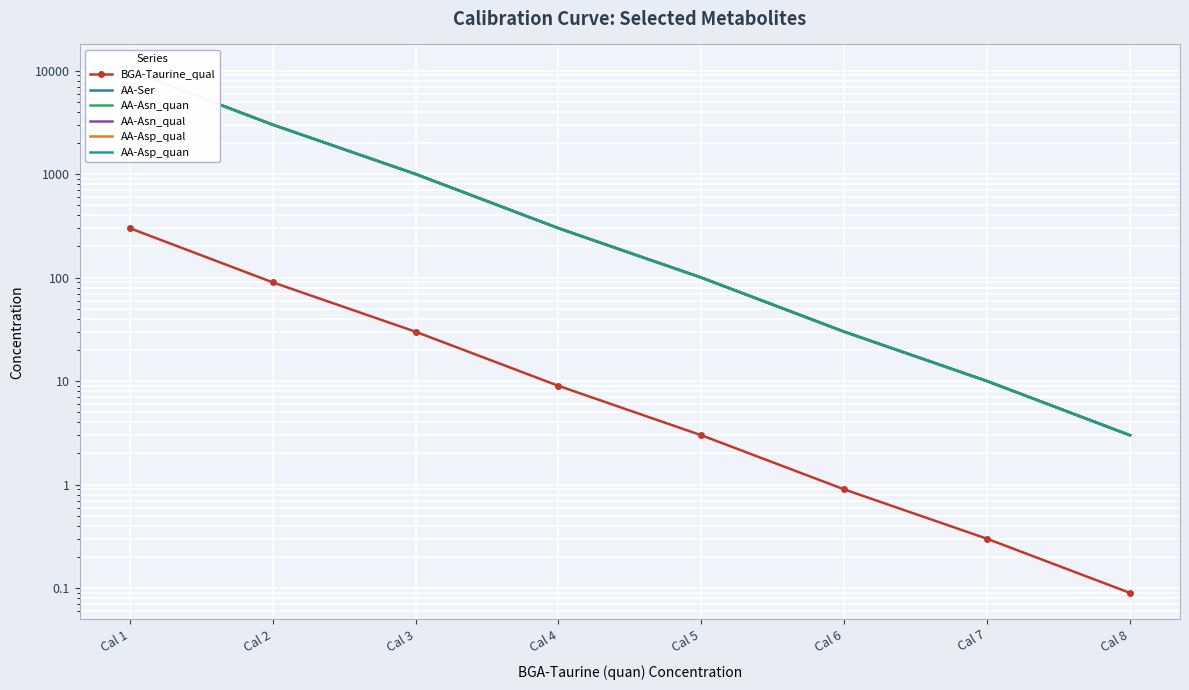

Is this an area chart (filled region under the line)?

No